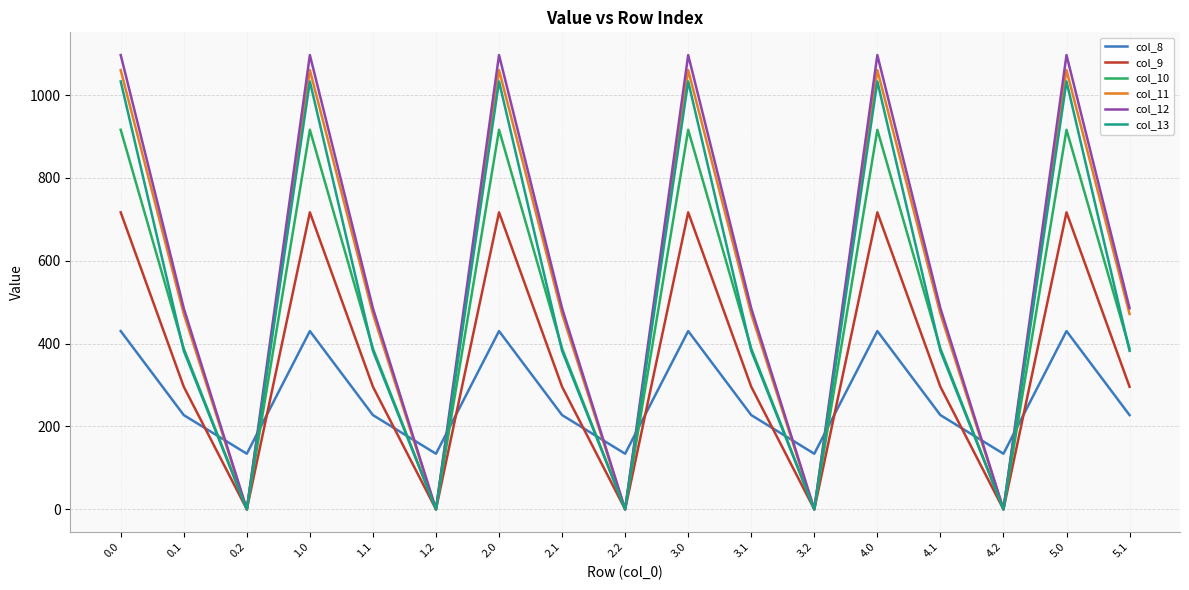

True or false: col_13 has more than 2 points higher than both neighbors.

True